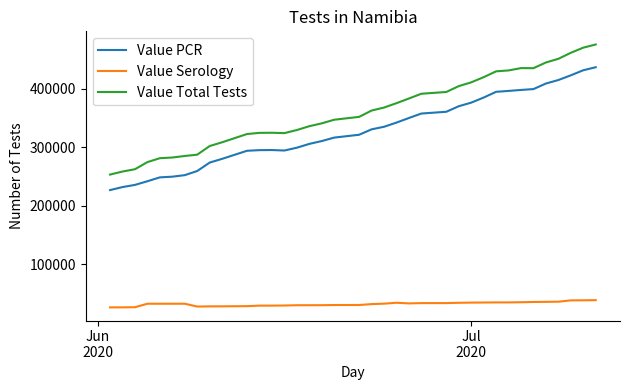

List the series in order of their peak value, highest first.

Value Total Tests, Value PCR, Value Serology